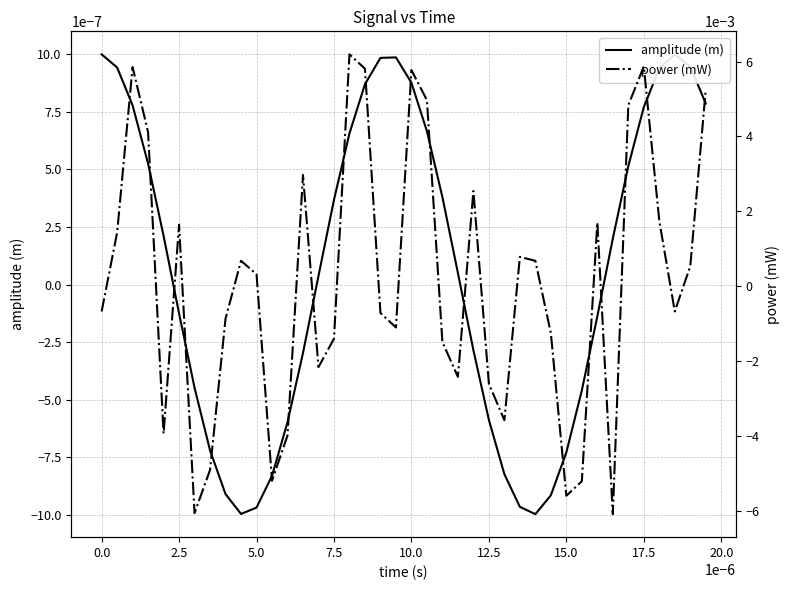

Rank the series at 15.0 from lowest to highest value.

power (mW), amplitude (m)